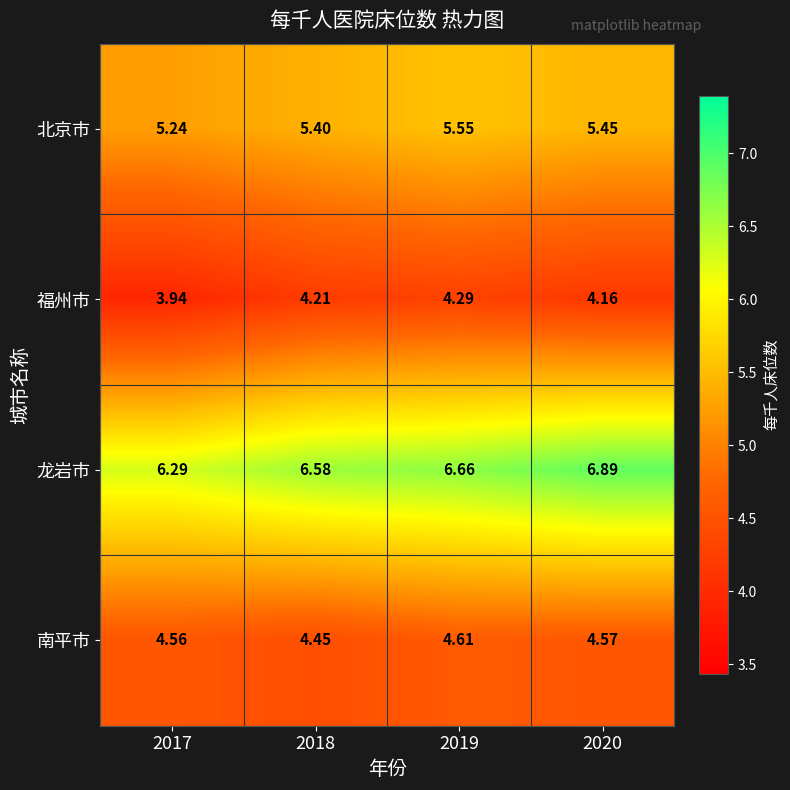

Which series has the widest spread of values?

龙岩市